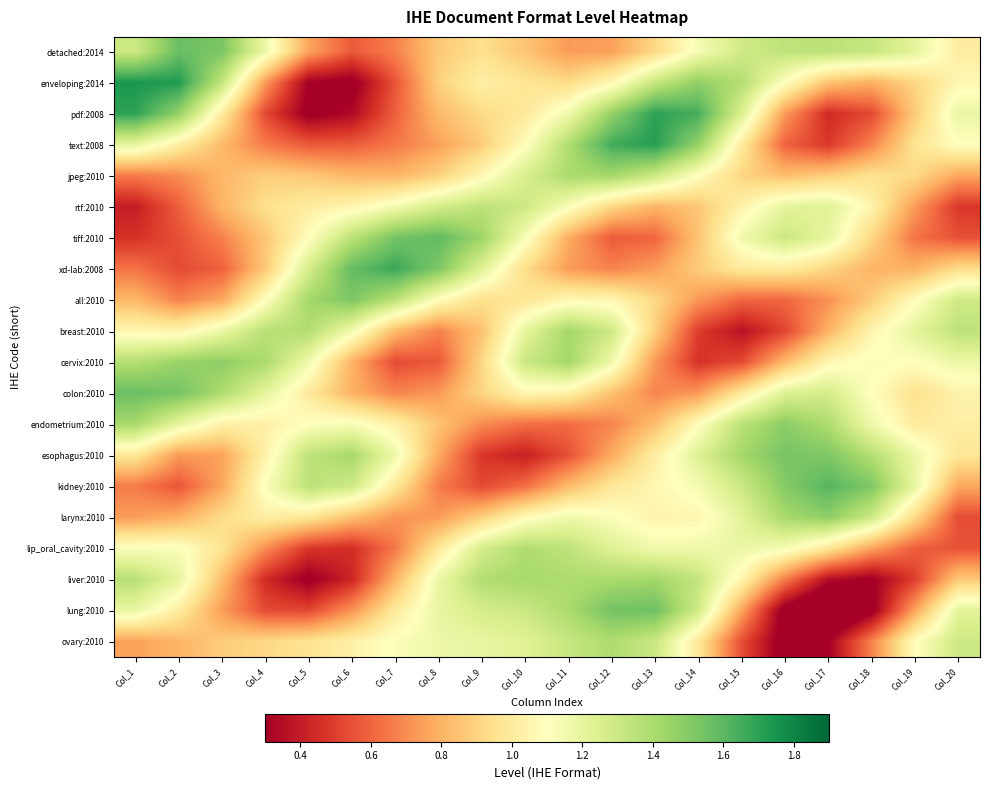

What is the total value across all series at Col_20?

19.2